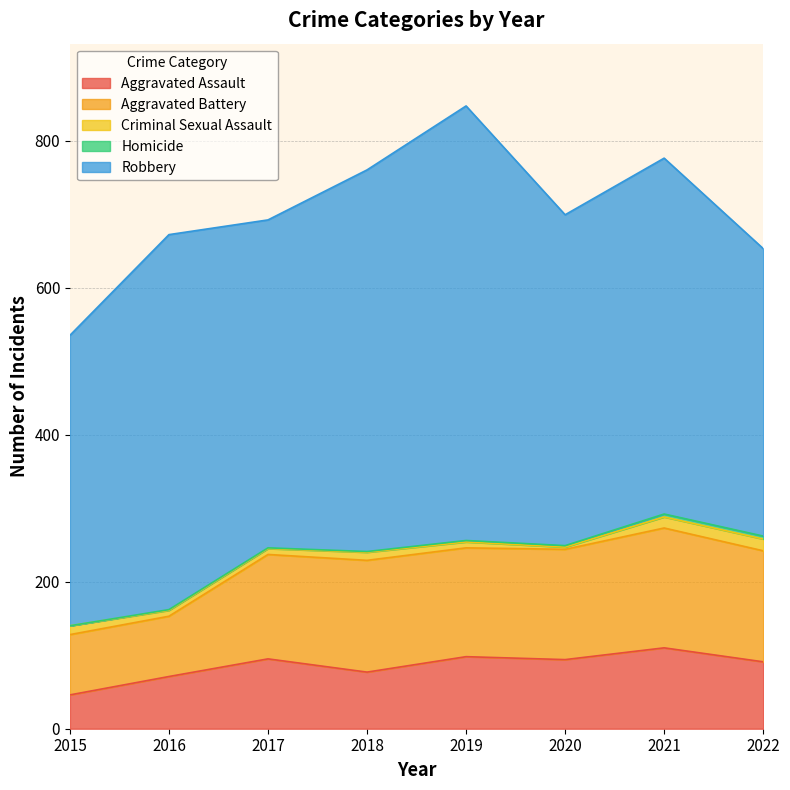

Does the chart have visible grid lines?

Yes